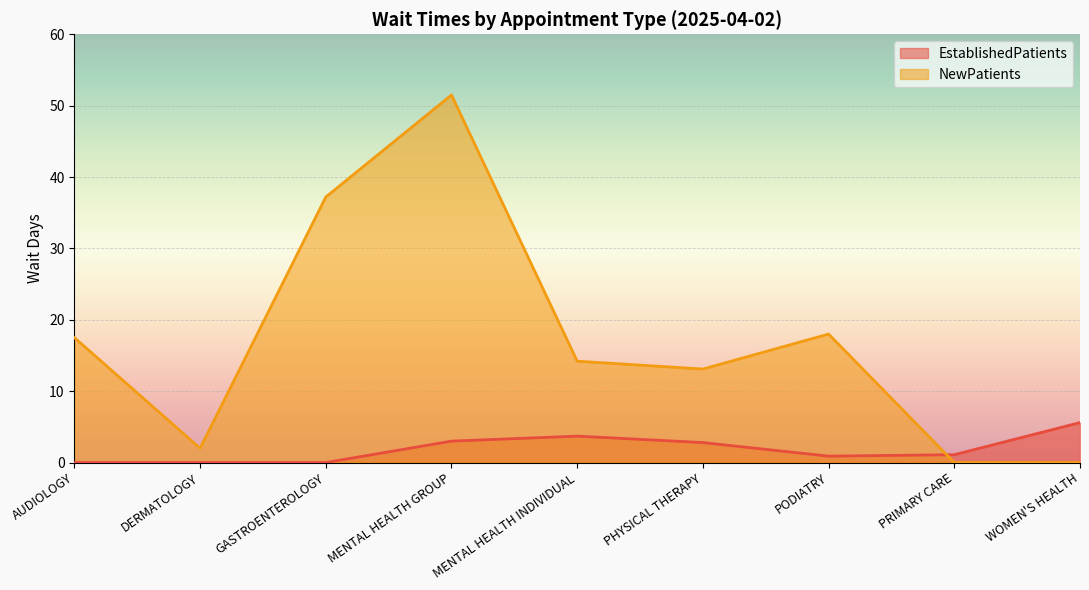

At which label is EstablishedPatients closest to 2?

PHYSICAL THERAPY